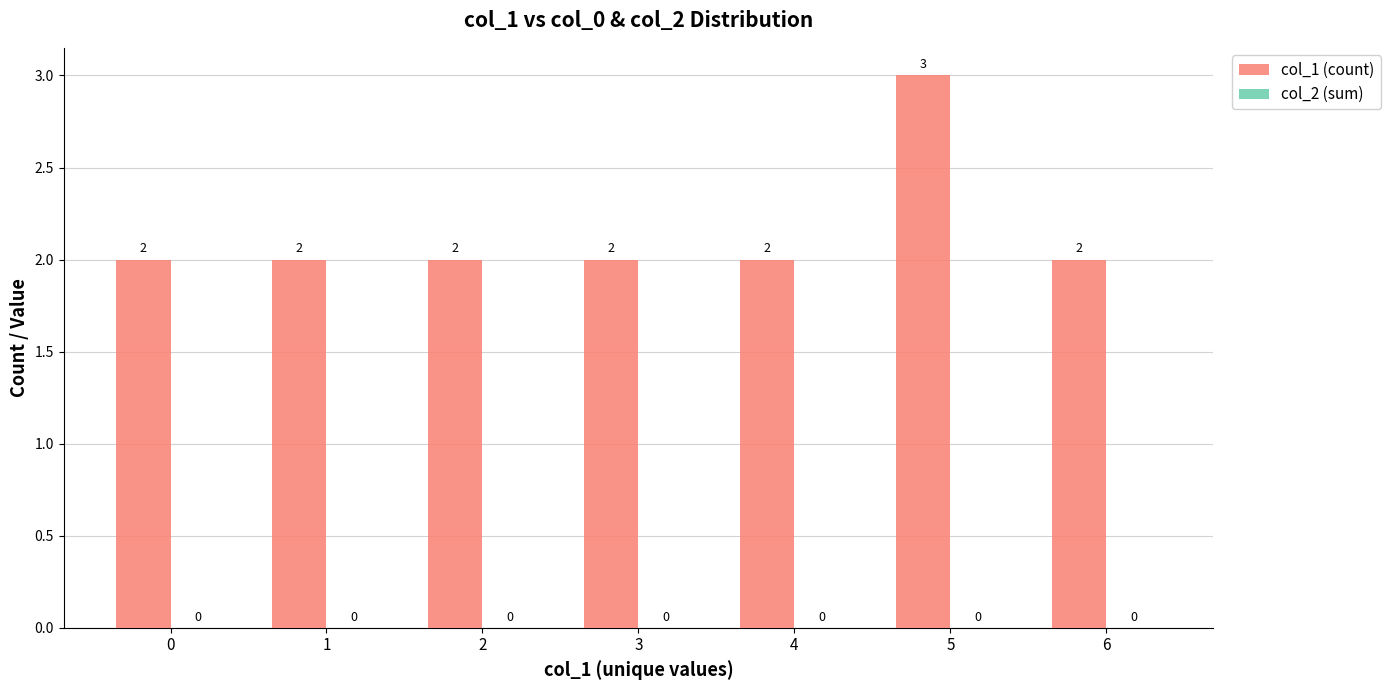

Which label corresponds to the largest value in the chart?

5